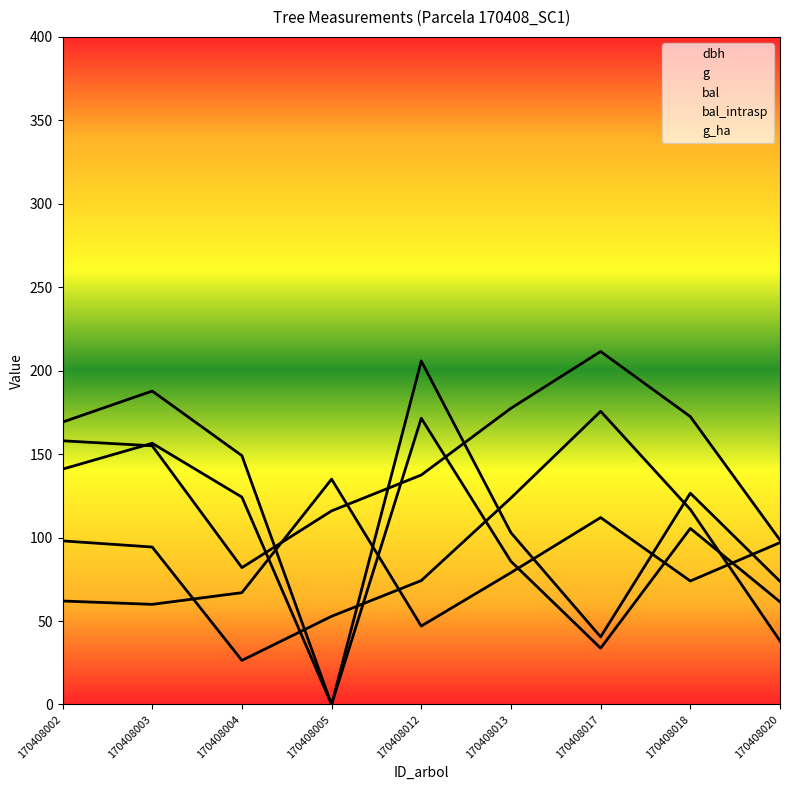

List the labels in order of g value, smallest first.

170408004, 170408020, 170408005, 170408012, 170408003, 170408002, 170408018, 170408013, 170408017